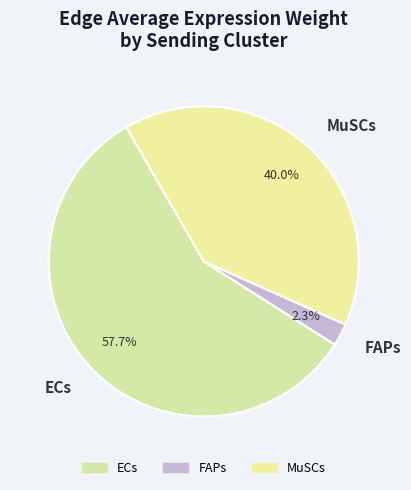

Is there a majority slice in this chart?

Yes